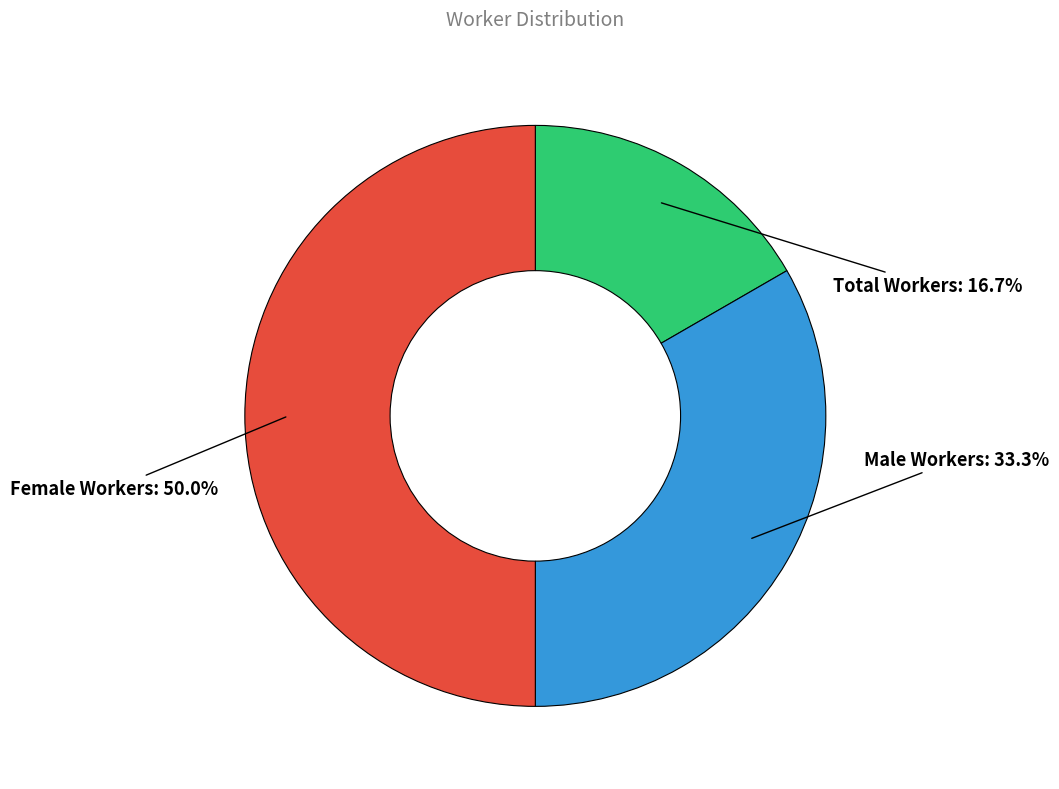

Combined, what portion of the pie is Male Workers and Female Workers?

83.3%